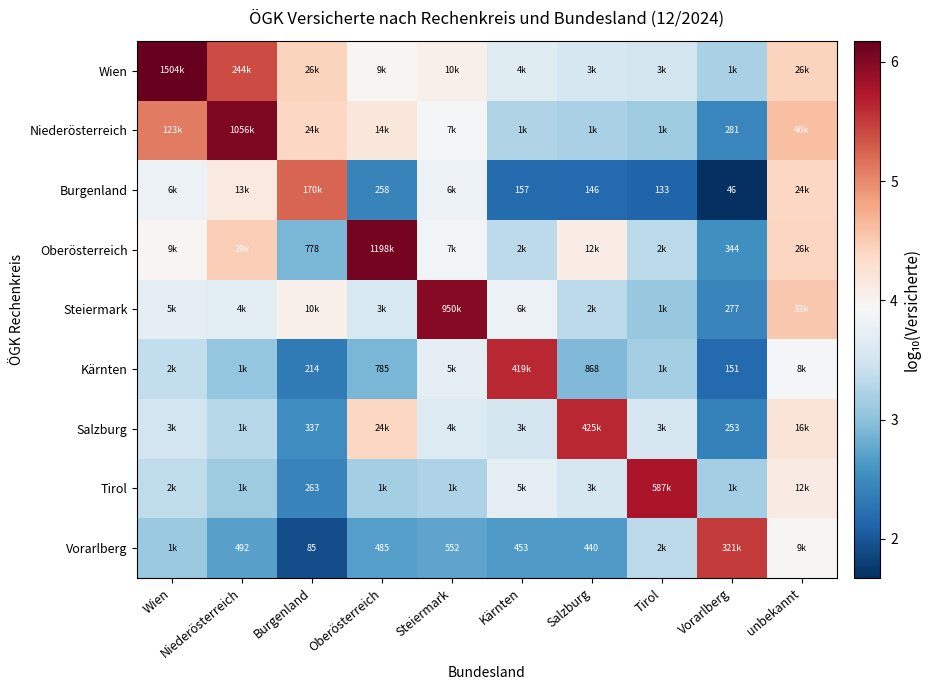

What is the average value of the Steiermark series?

3.8